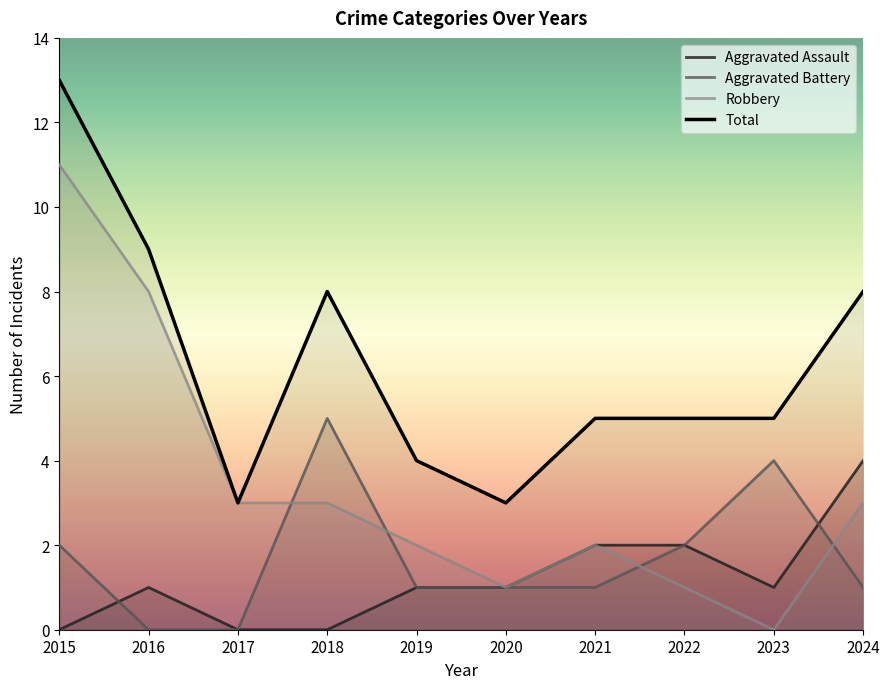

What is the value of the Total point at the 7th from the left?

5